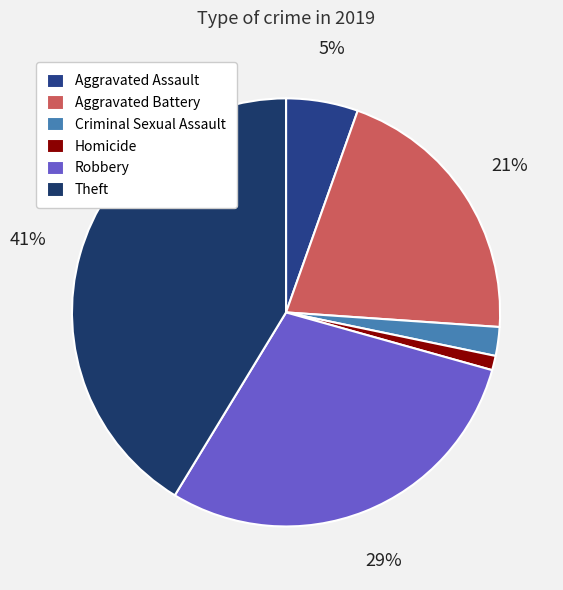

To the nearest percent, what percentage of the pie is Theft?

41%